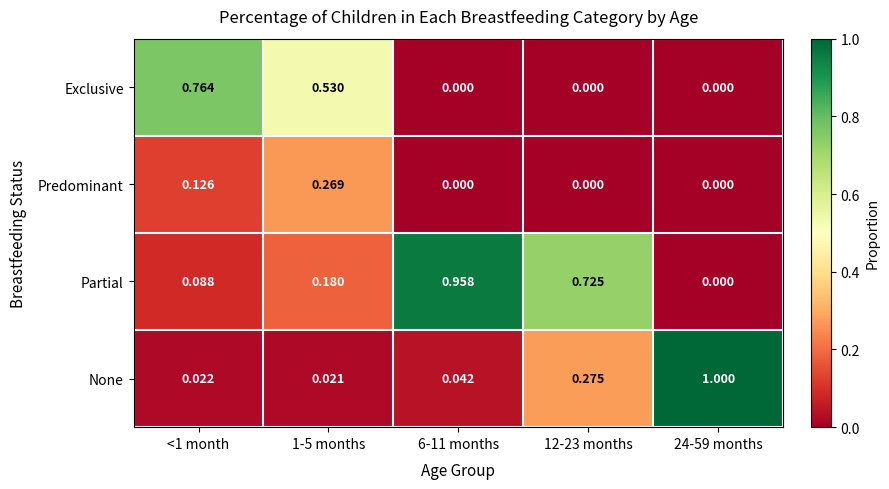

What is the greatest value displayed?

1.0